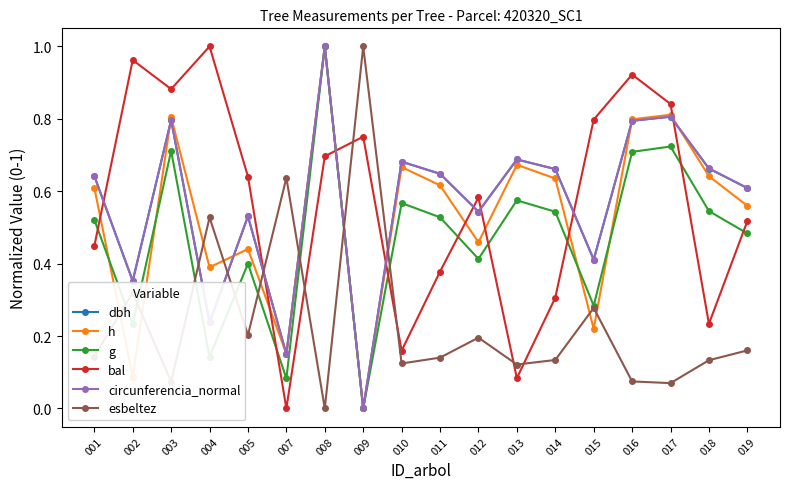

What is the total value across all series at 019?

2.9